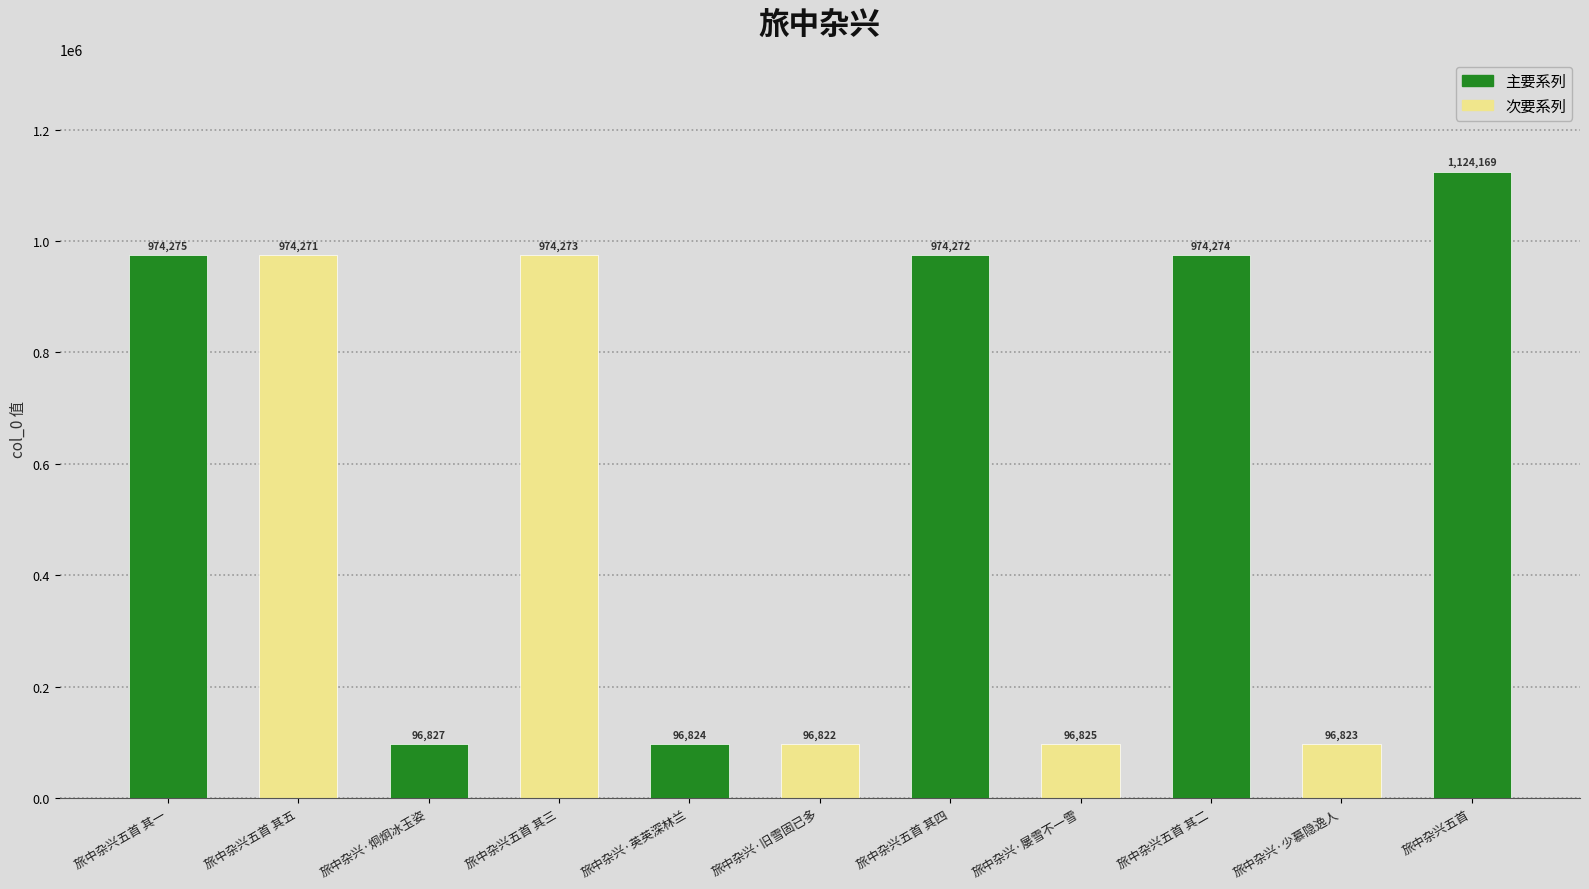

How many categories are shown in the chart?

11